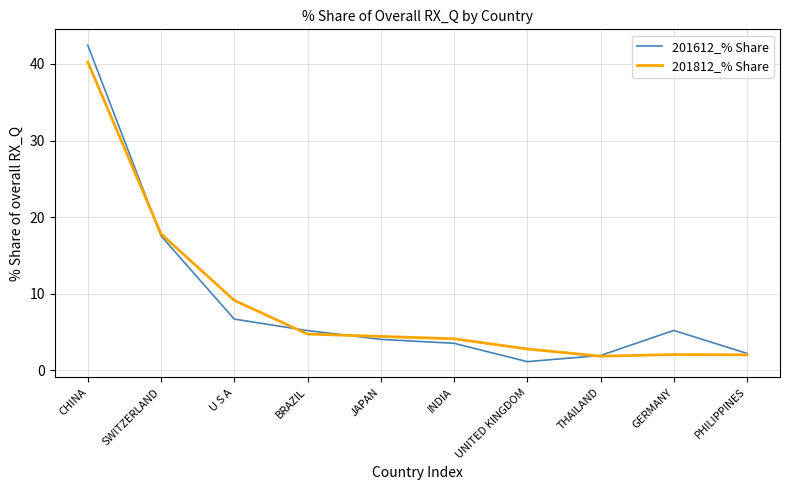

True or false: 201812_% Share has a value of 25.7 at SWITZERLAND.

False